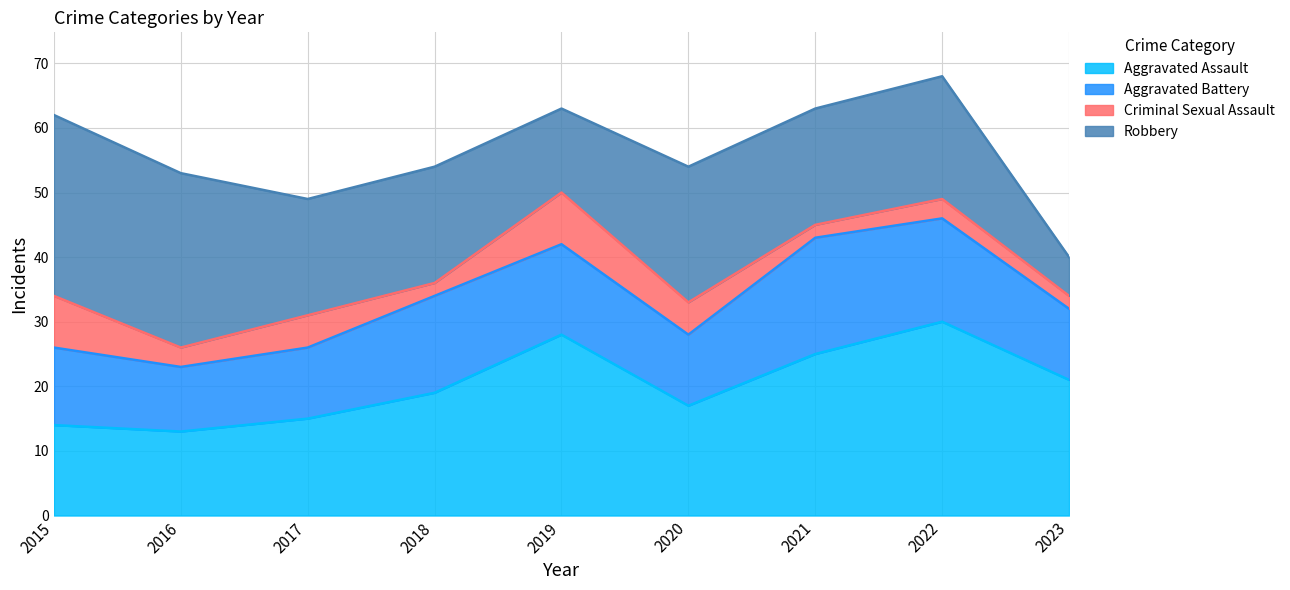

At which label does Aggravated Assault first exceed 19?

2019